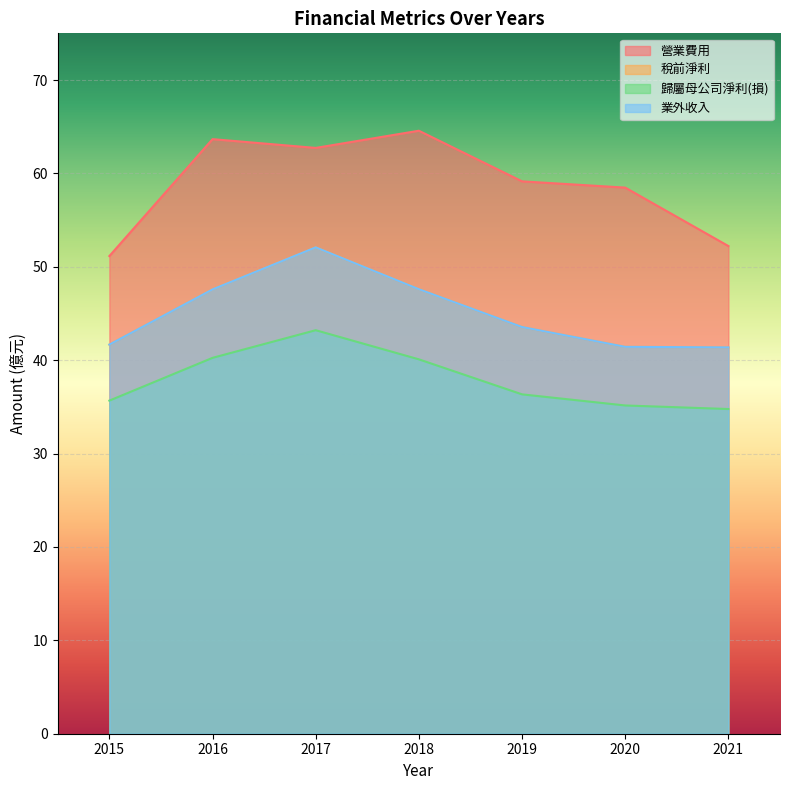

How many data points in 營業費用 are less than 59?

3